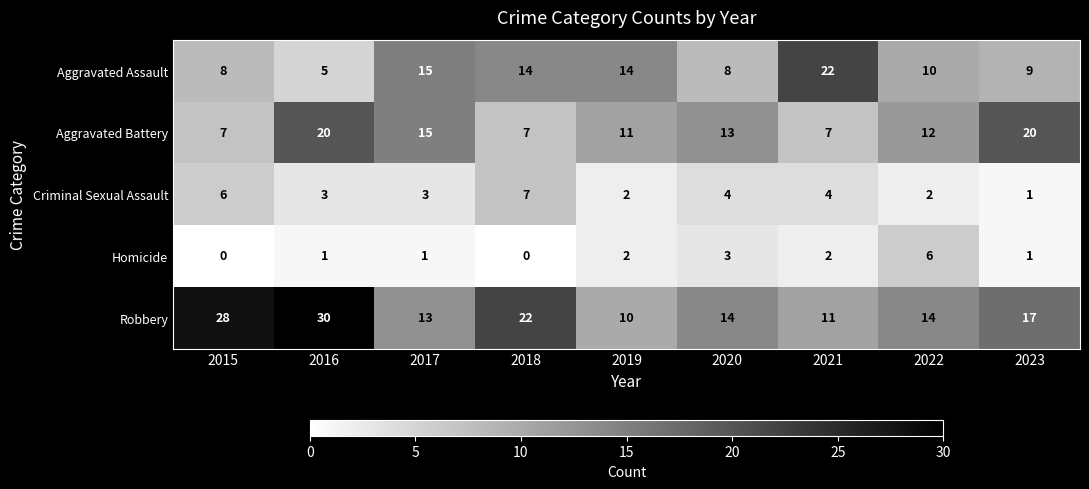

At which label does Aggravated Battery first exceed 12?

2016